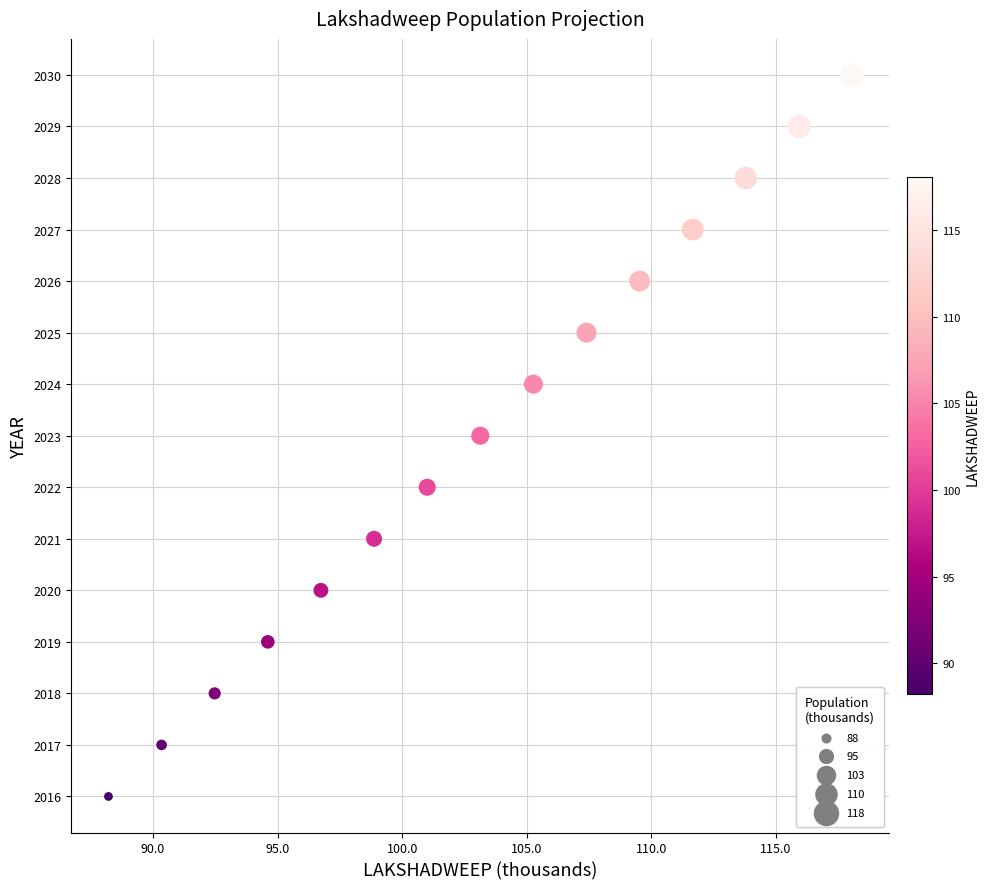

What is the range of Y values (max minus min)?

14